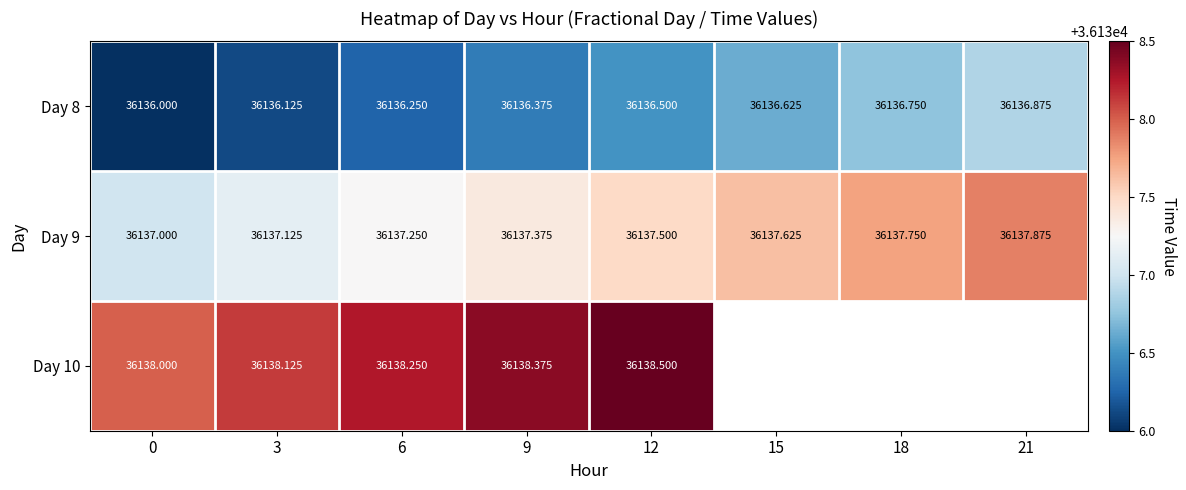

Is the value of Day 10 at 0 greater than the value of Day 8 at 18?

Yes